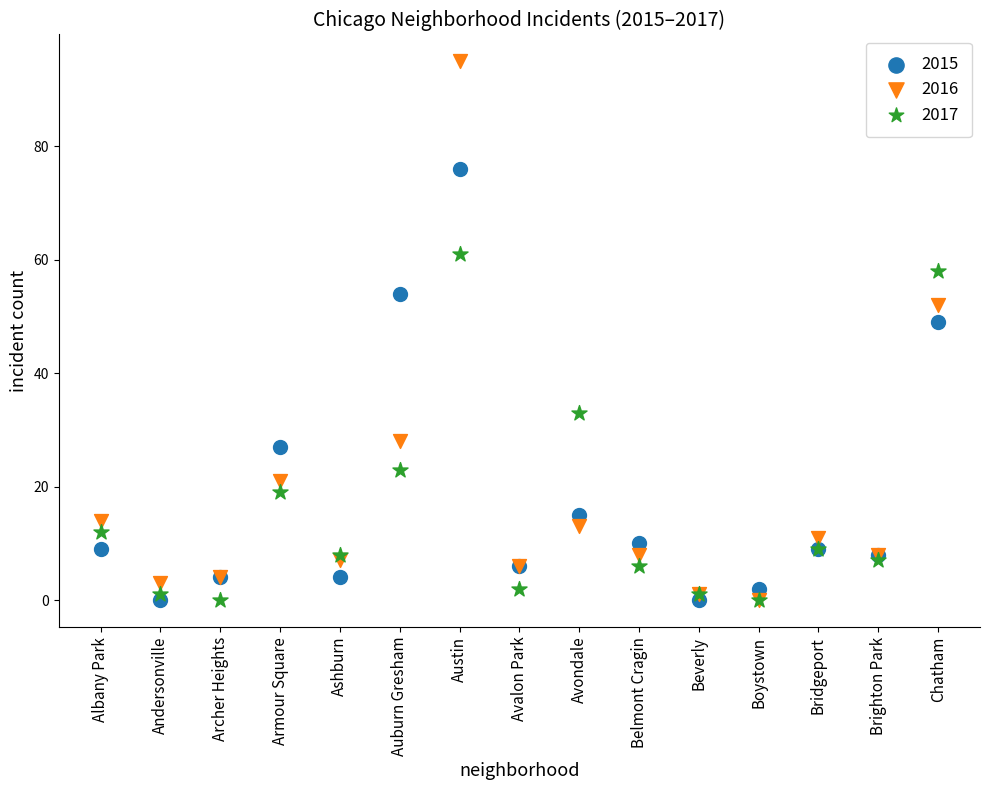

In the 2015 series, what Y value is closest to 38?

27